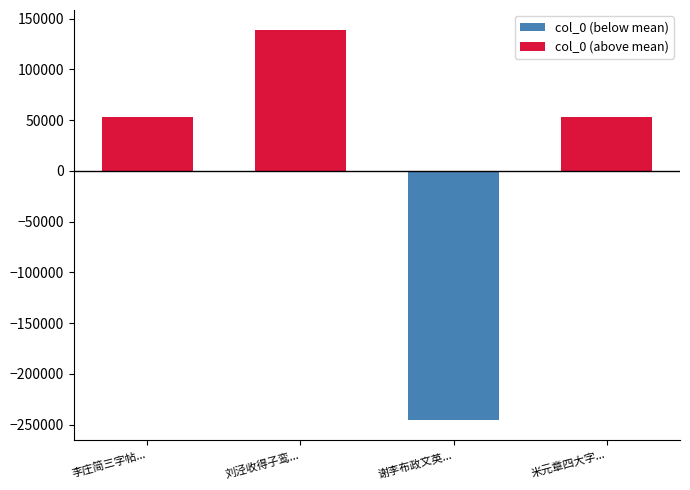

What is the change in value from 谢李布政文英以字帖药方见寄 to 米元章四大字帖赞?

+298992